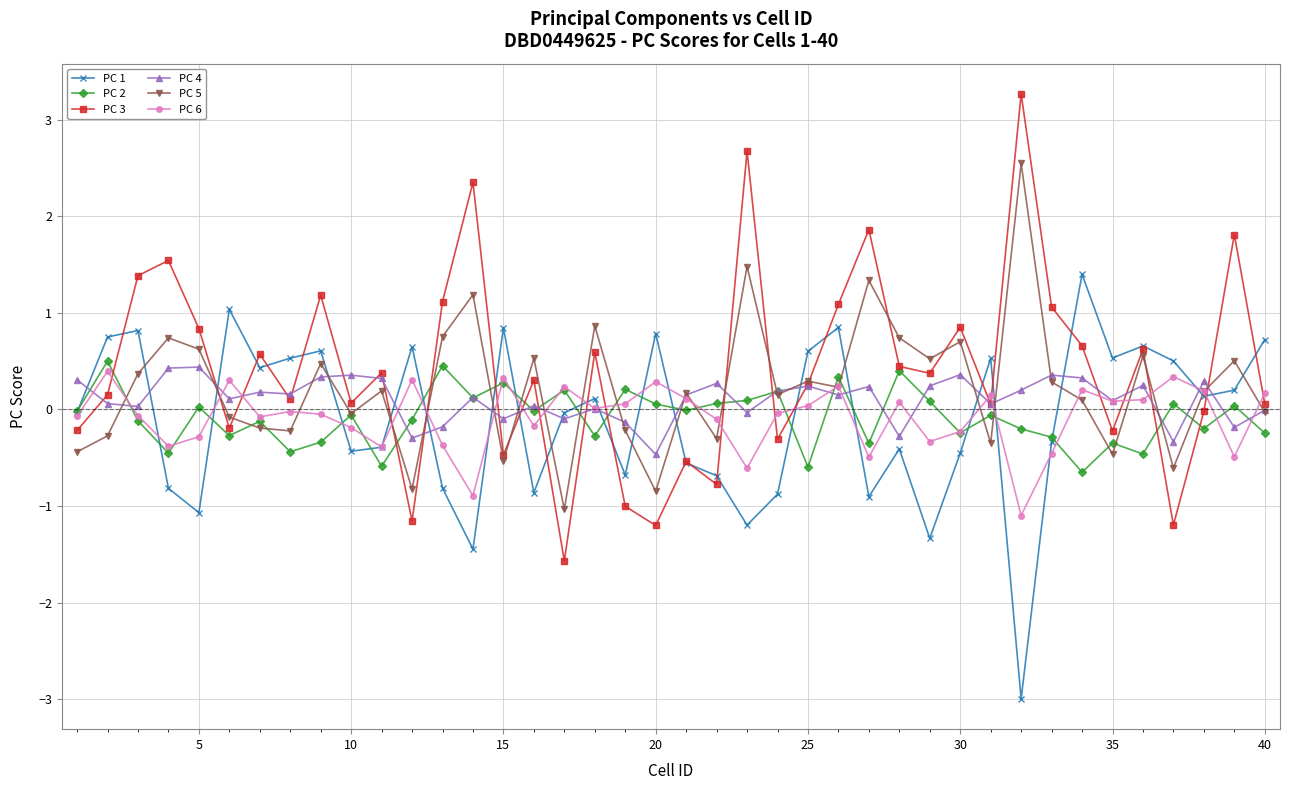

What is the average value of the PC 5 series?

0.2